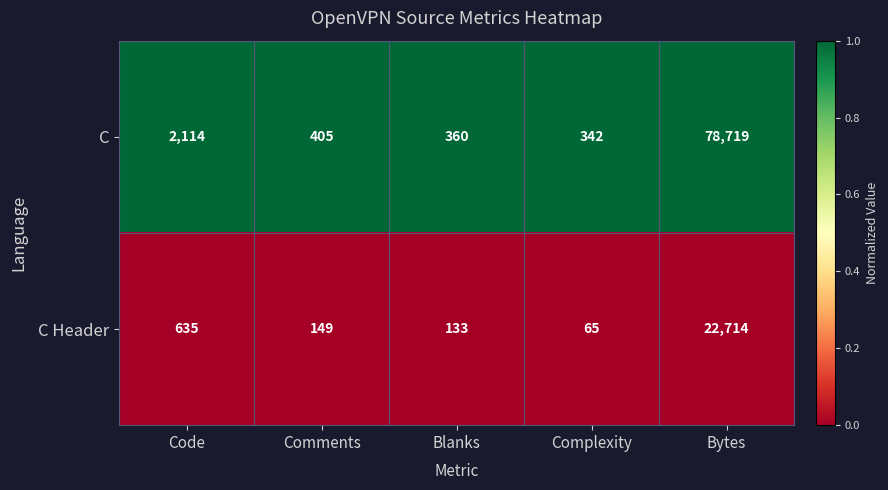

The C Header series shows 73 at Blanks. True or false?

False